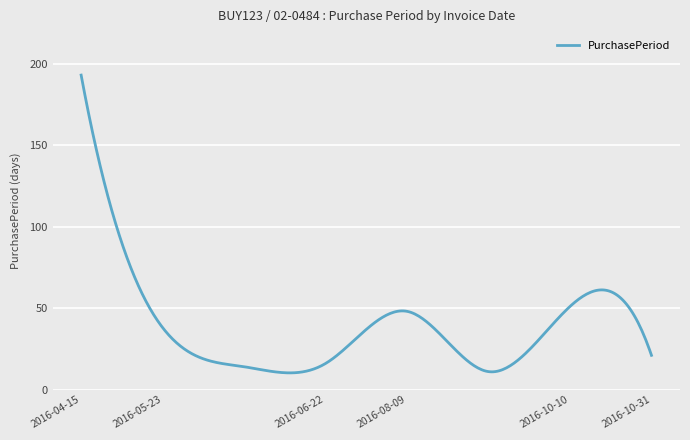

What is the greatest value displayed?

193.0